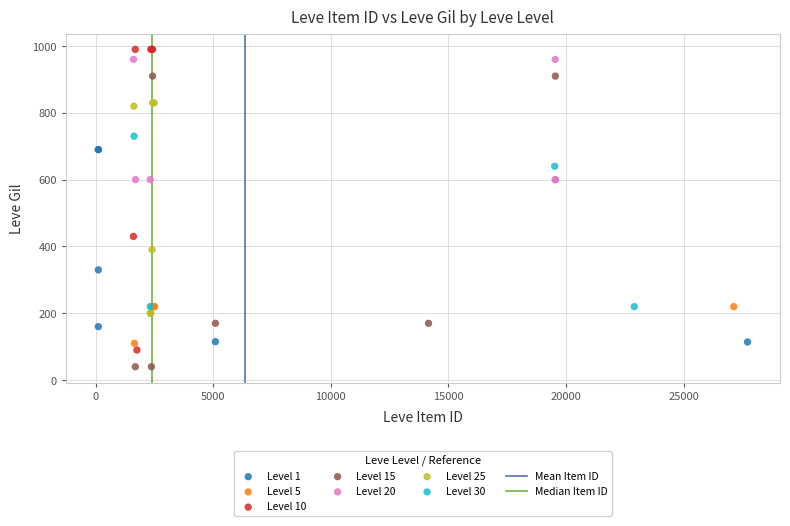

Which series contains the lowest Y value?

Level 15